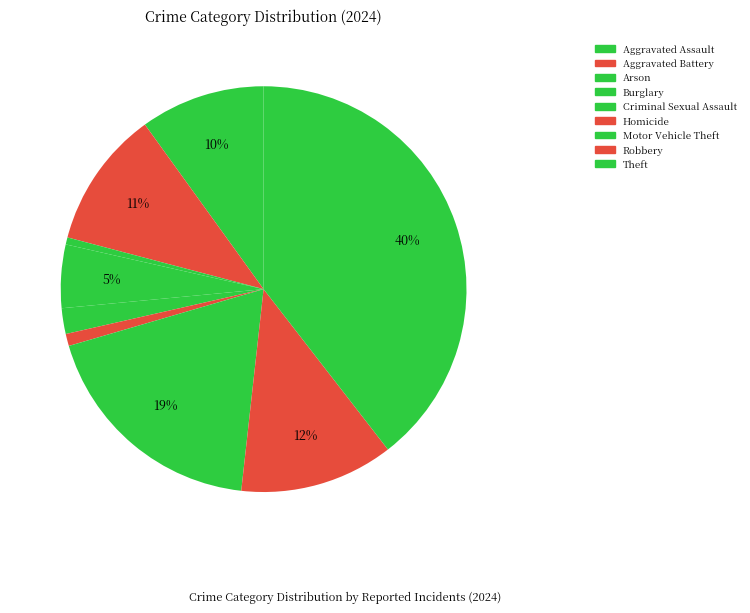

How many segments does this pie chart have?

9